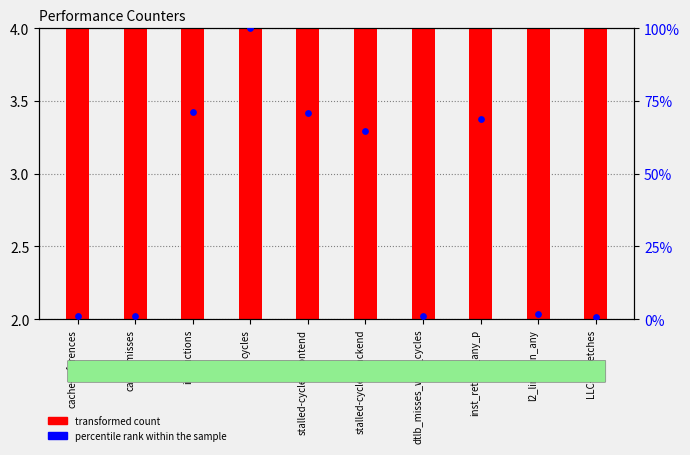

Which series reaches the minimum Y coordinate?

percentile rank within the sample